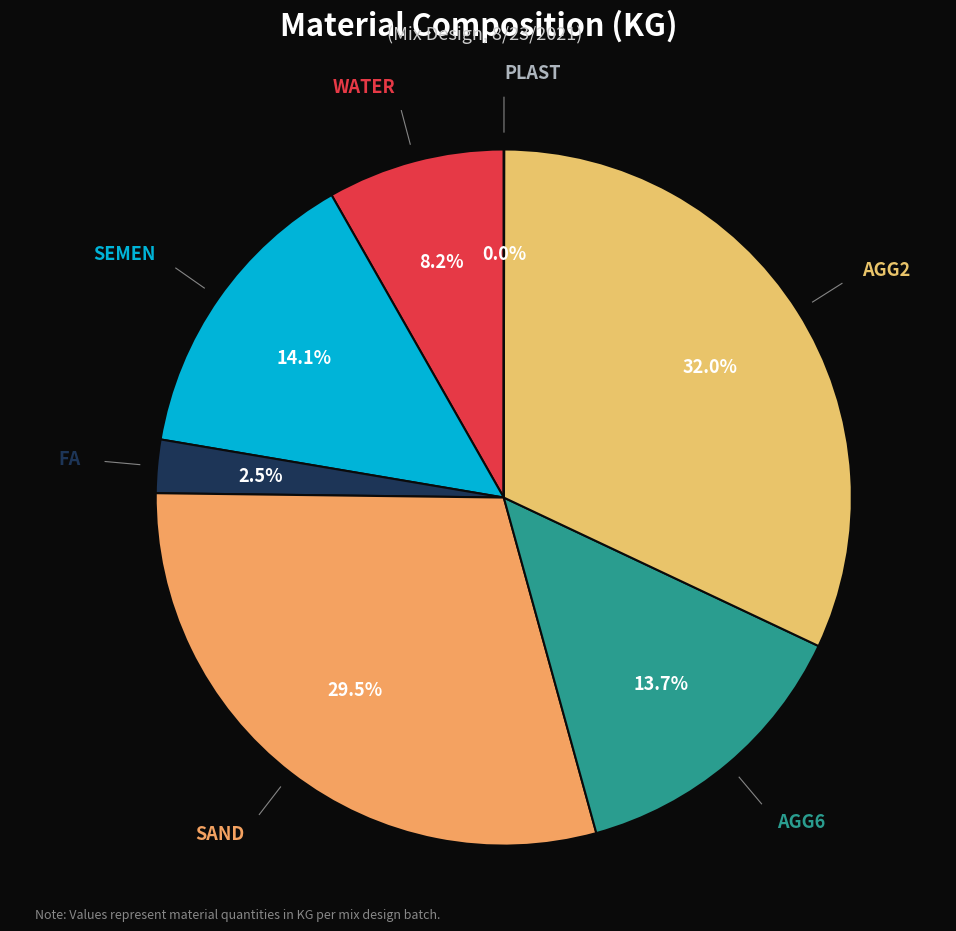

To the nearest percent, what is the average slice percentage?

14%